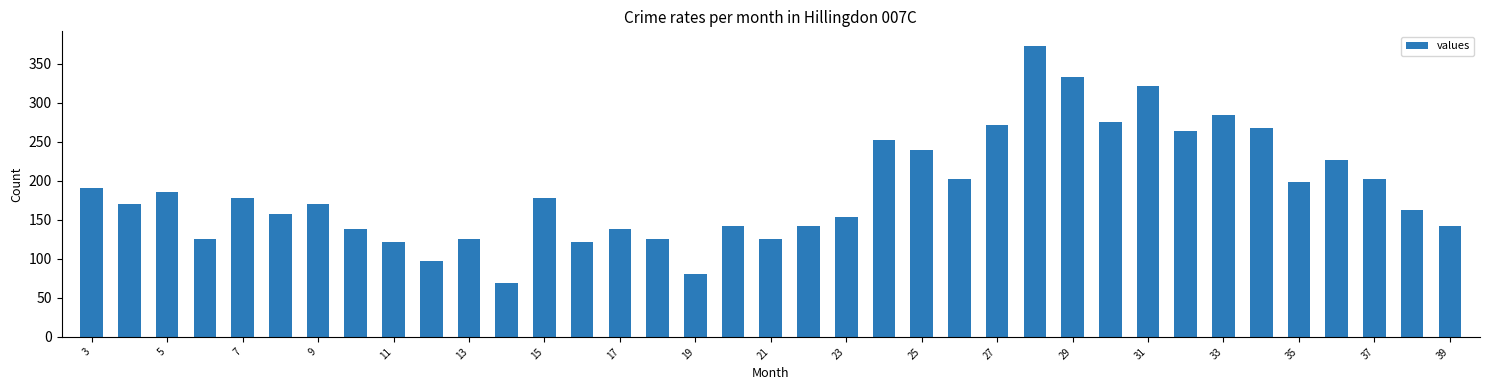

What is the minimum value shown in the chart?

69